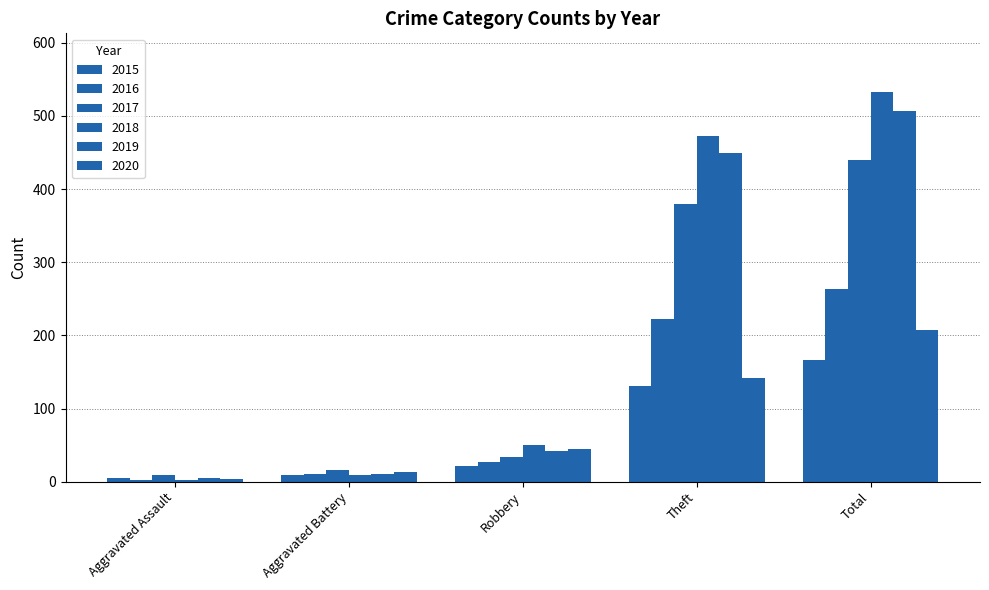

Which category has the lowest value across all series?

Aggravated Assault